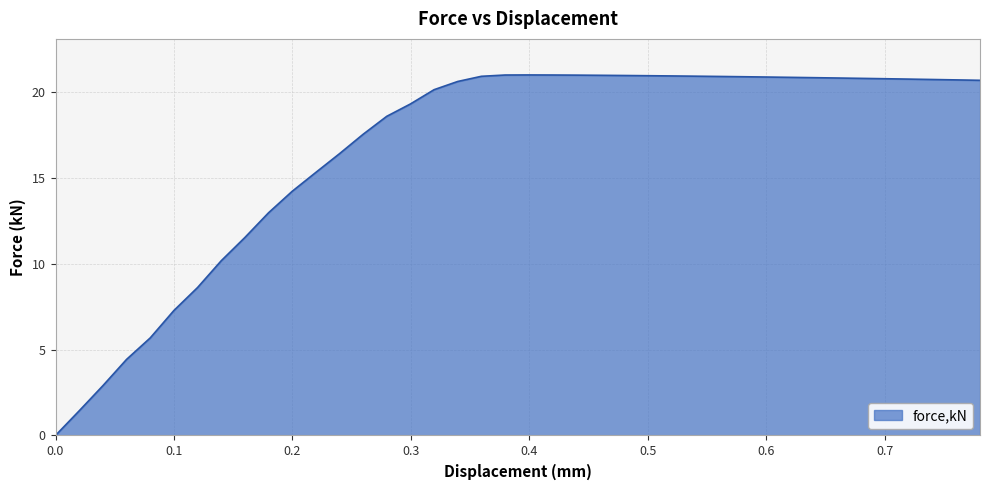

What is the difference between the maximum and minimum values?

21.0